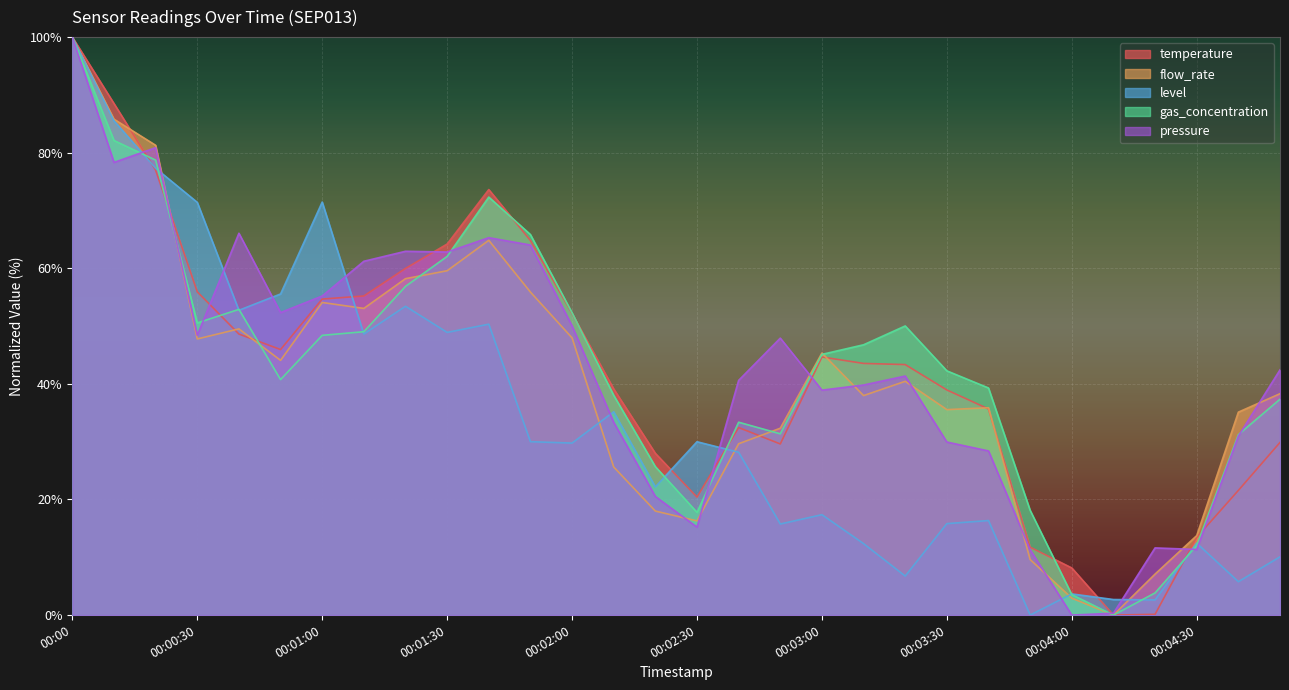

What is the label of the 21st point from the left?

00:03:20